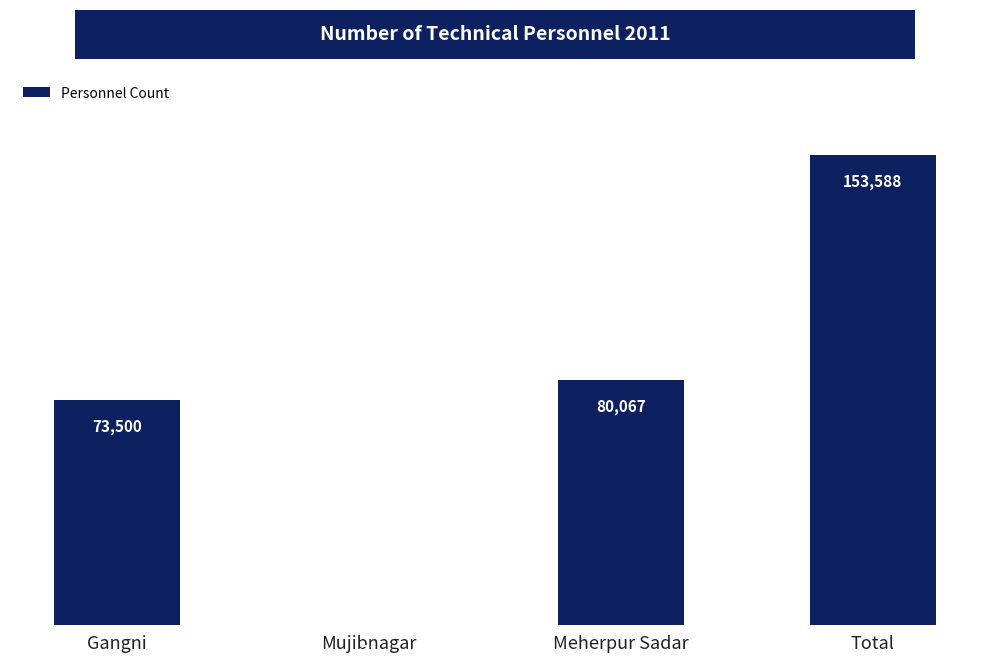

What is the change in value from Gangni to Total?

+80088